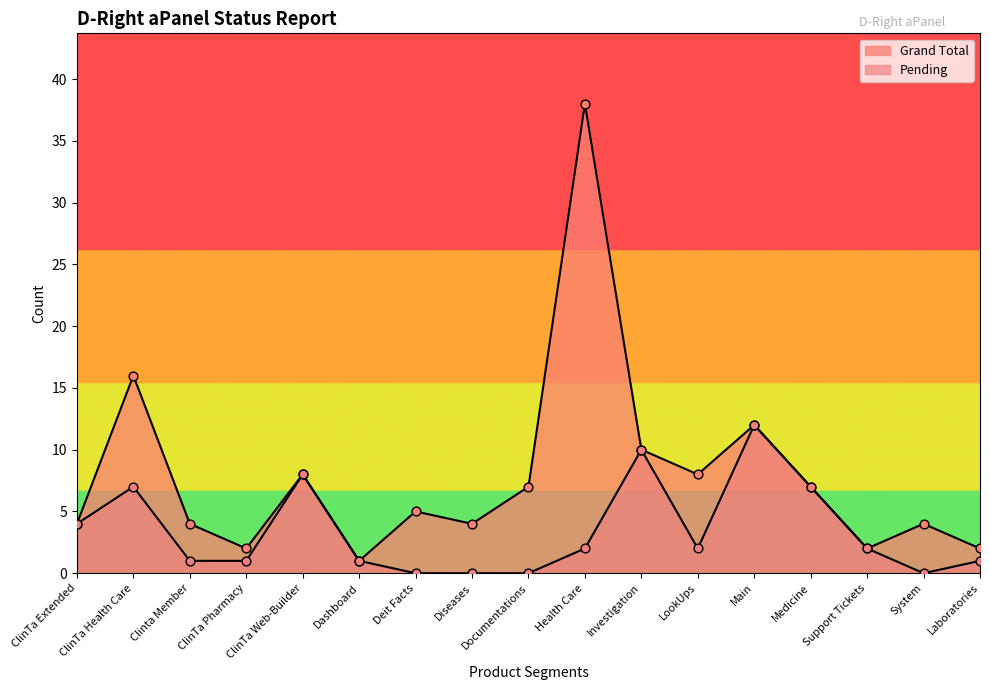

Is the value of Grand Total at Support Tickets greater than the value of Pending at ClinTa Health Care?

No